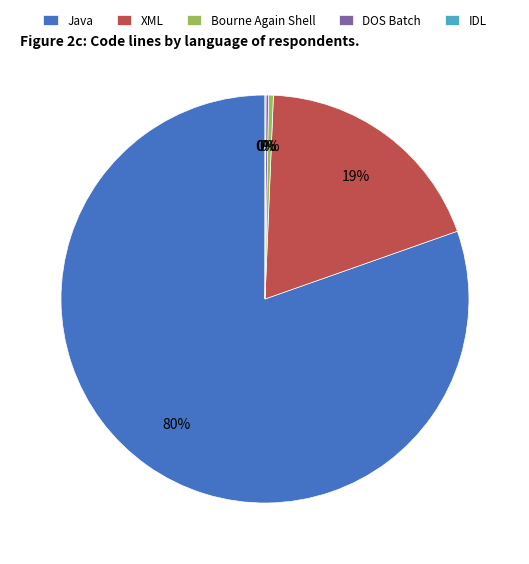

To the nearest percent, what portion does XML represent?

19%